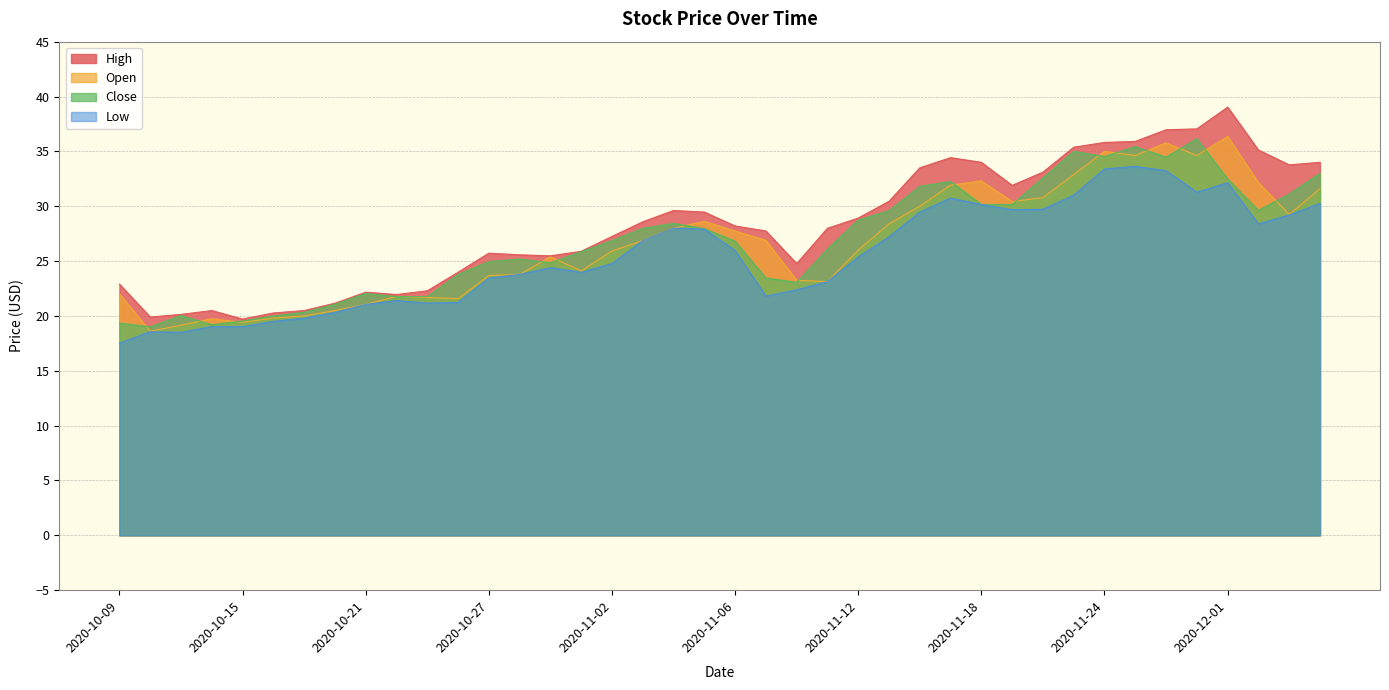

In Close, how many points are higher than both neighbors (excluding endpoints)?

8